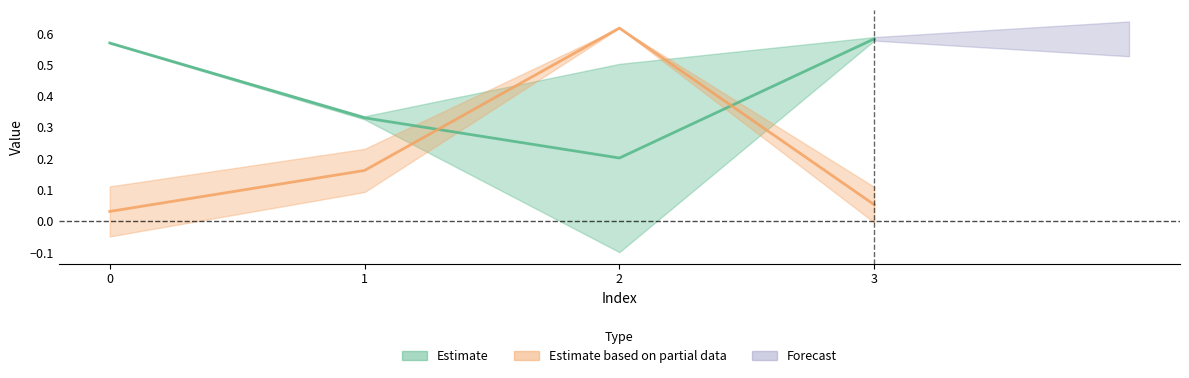

At which category is the sum across all series the highest?

2